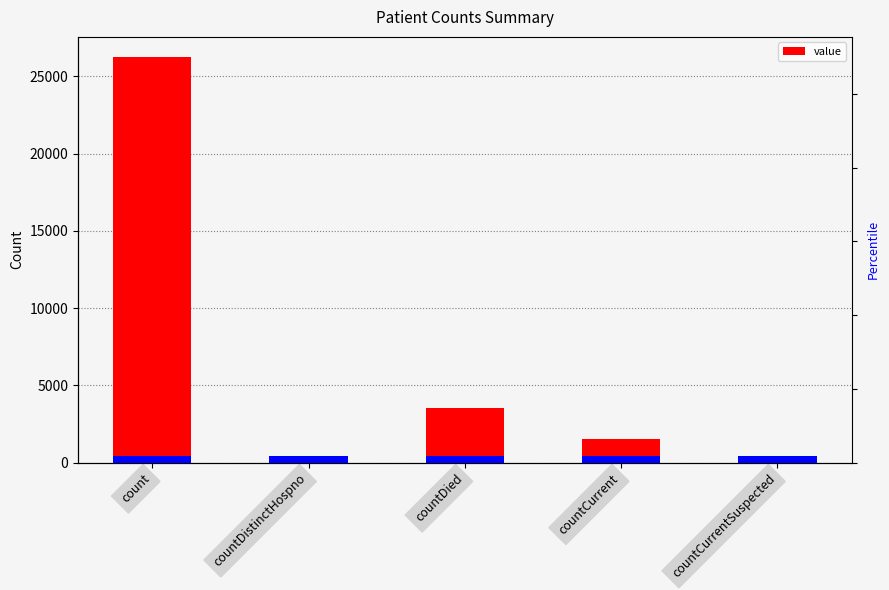

How many series are shown in this chart?

1